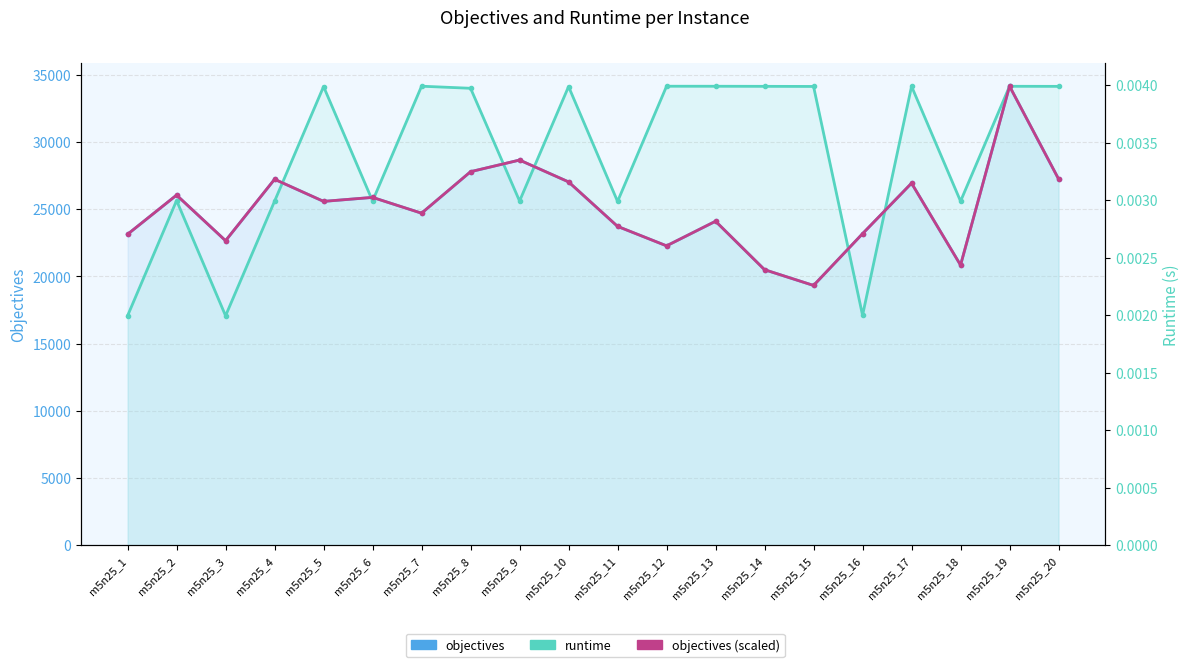

True or false: objectives and runtime cross at least once.

False